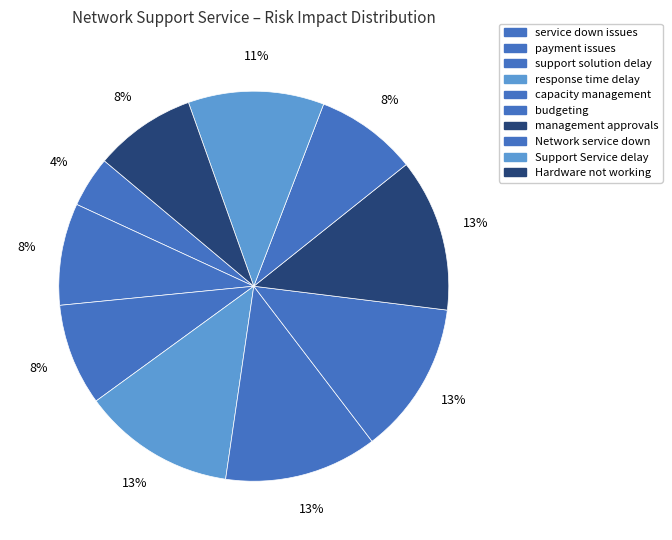

Which category has the smallest portion of the pie?

service down issues